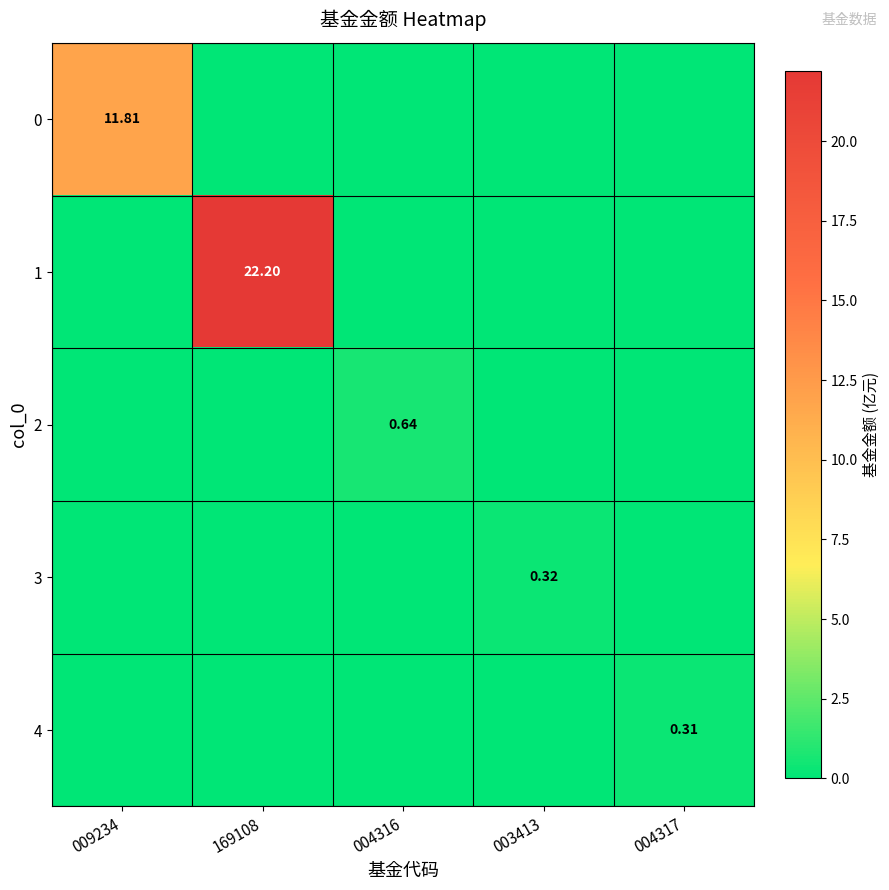

Which category has the lowest value in the 3 series?

009234